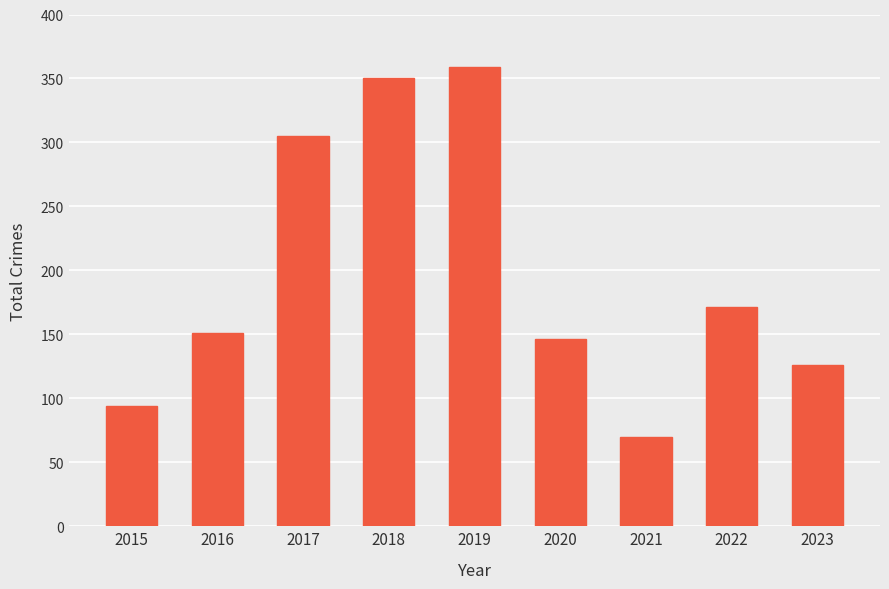

What is the value of the 8th bar from the left?

171